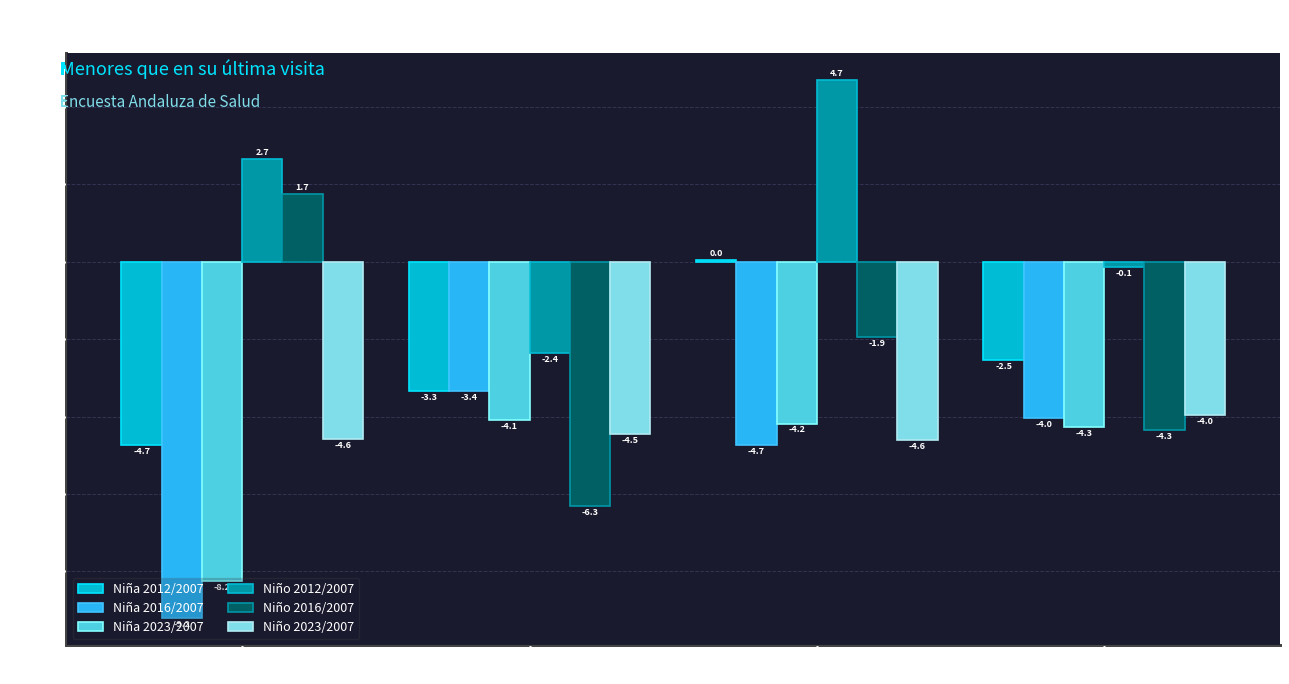

What is the spread (max minus min) of values at Total?

4.2